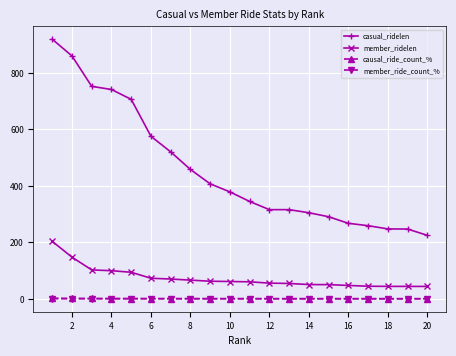

Which series has the widest spread of values?

casual_ridelen